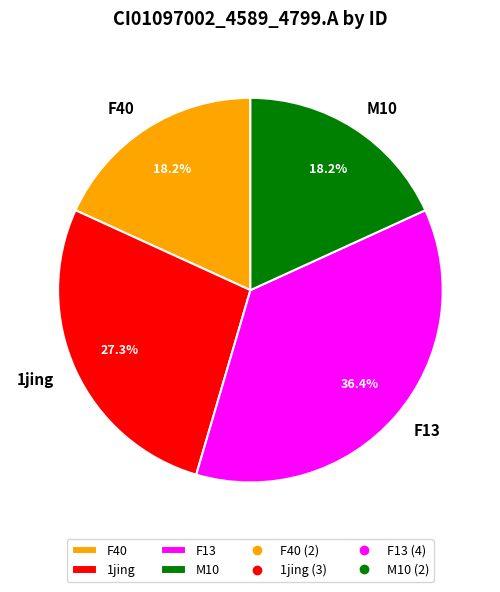

To the nearest percent, what is the difference between the F13 and M10 slice percentages?

18%